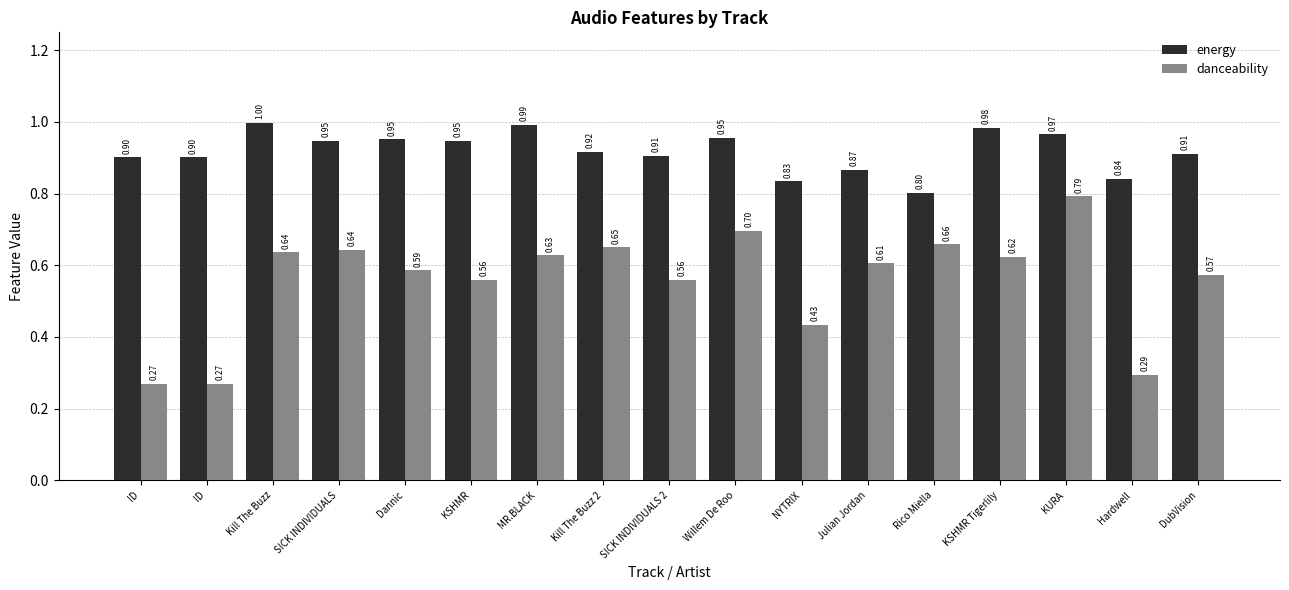

Which series has the largest range (max minus min)?

danceability